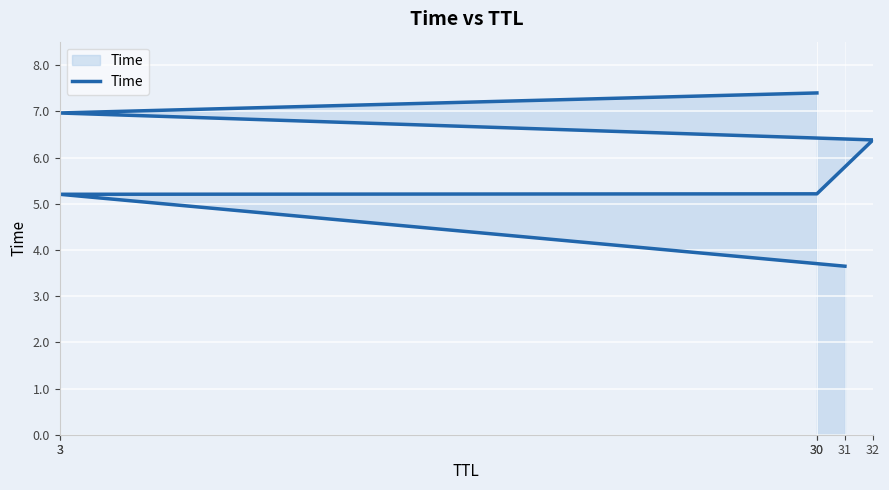

What is the sum of the values at 30 and 30?

12.6